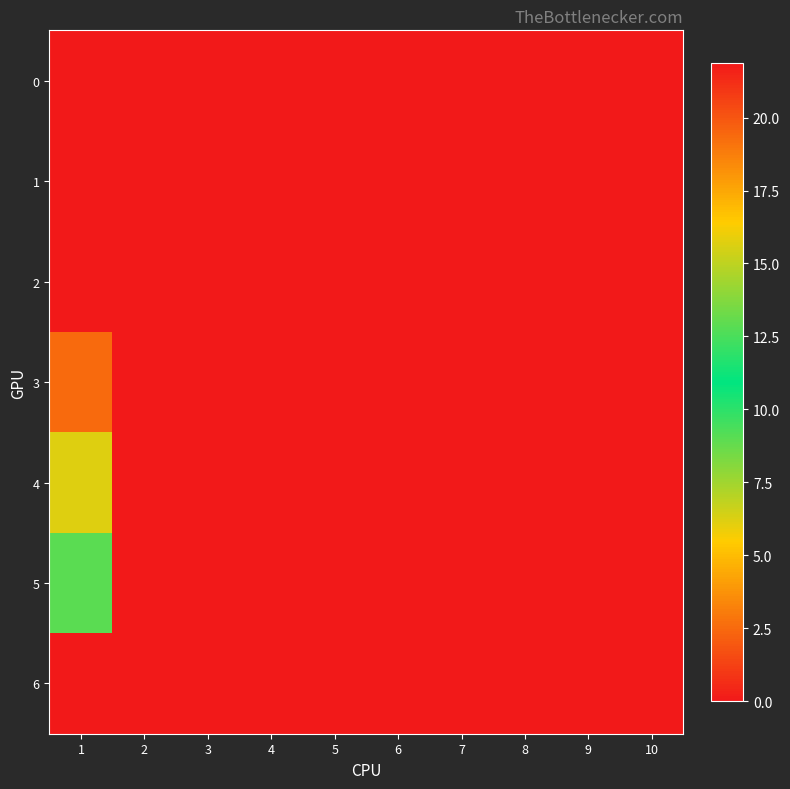

Which series has the largest total across all categories?

6